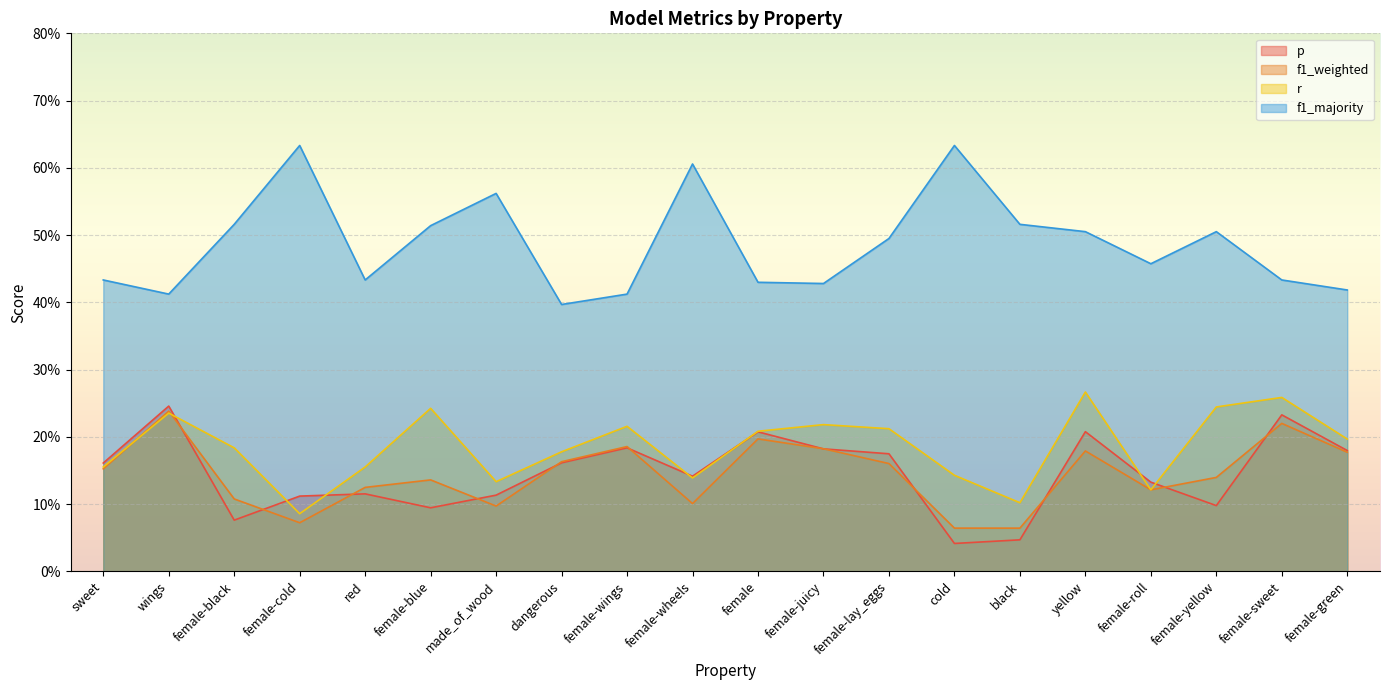

How many lines are shown in the chart?

4